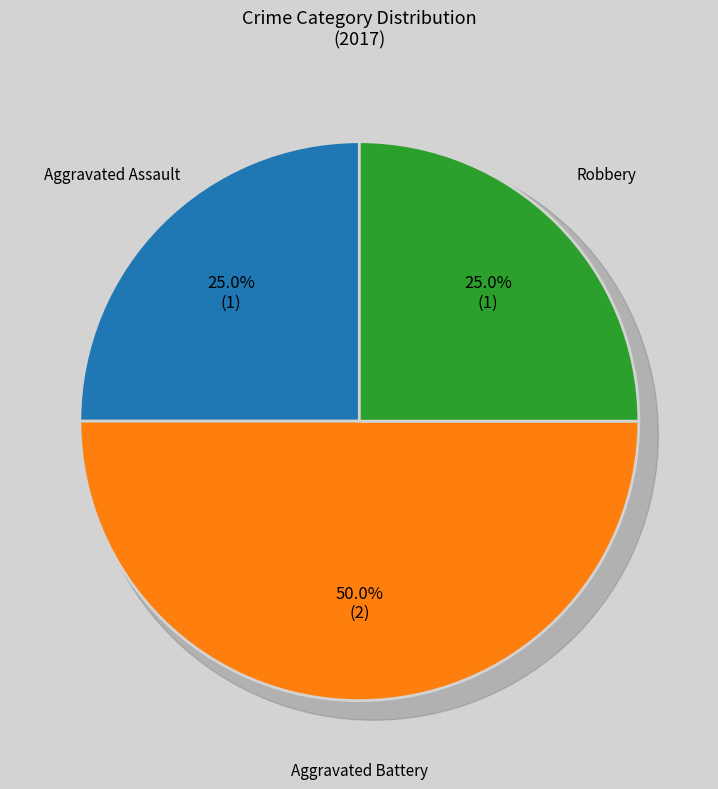

Approximately how many times larger is the value at Robbery compared to Aggravated Assault?

1.0